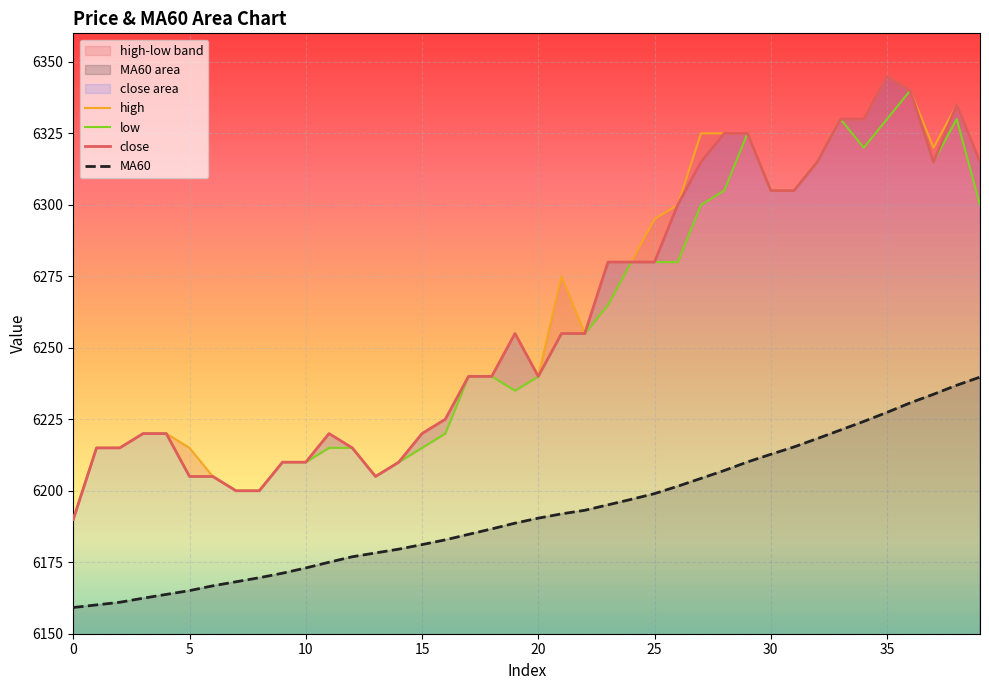

How many values in the high series exceed 6255?

18